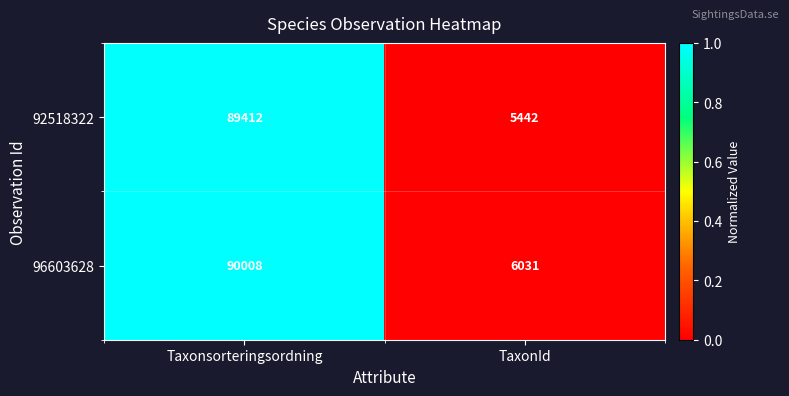

Is the value of 92518322 at TaxonId greater than the value of 96603628 at Taxonsorteringsordning?

No